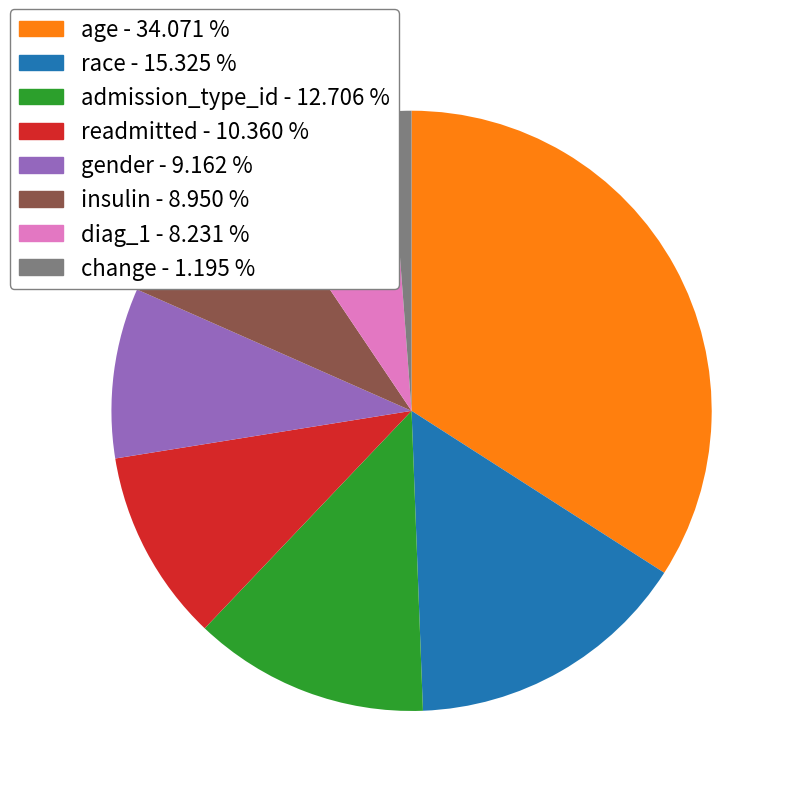

Is there a majority slice in this chart?

No